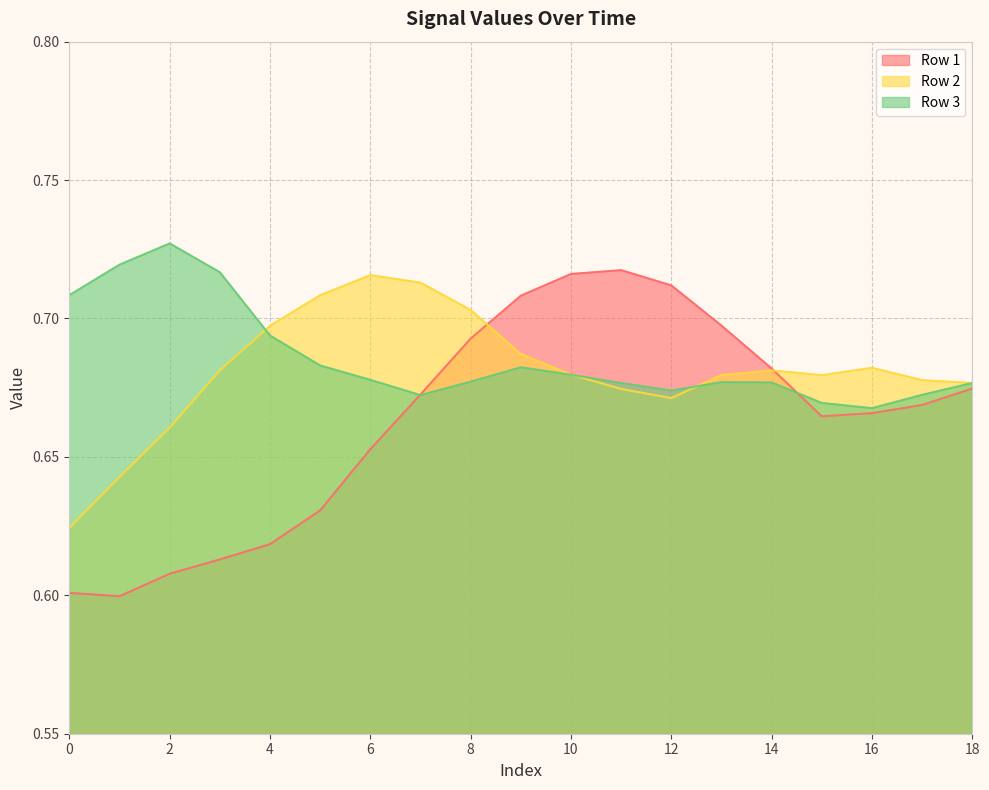

How many lines are shown in the chart?

3